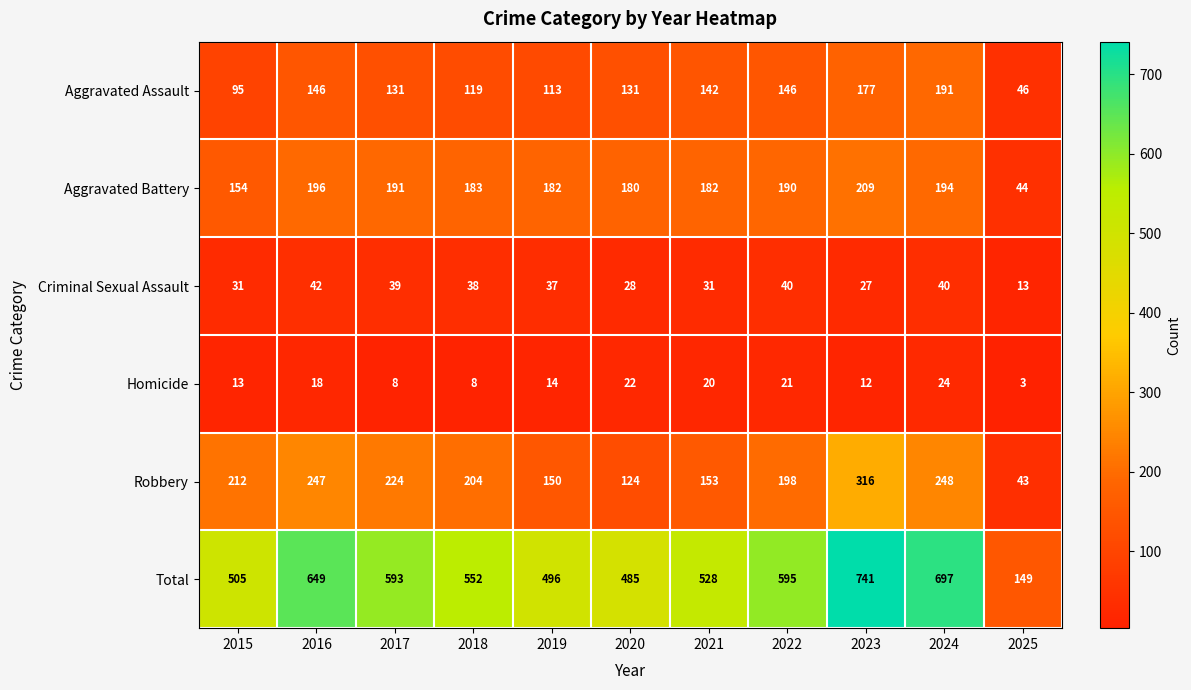

Count the number of data series in this chart.

6